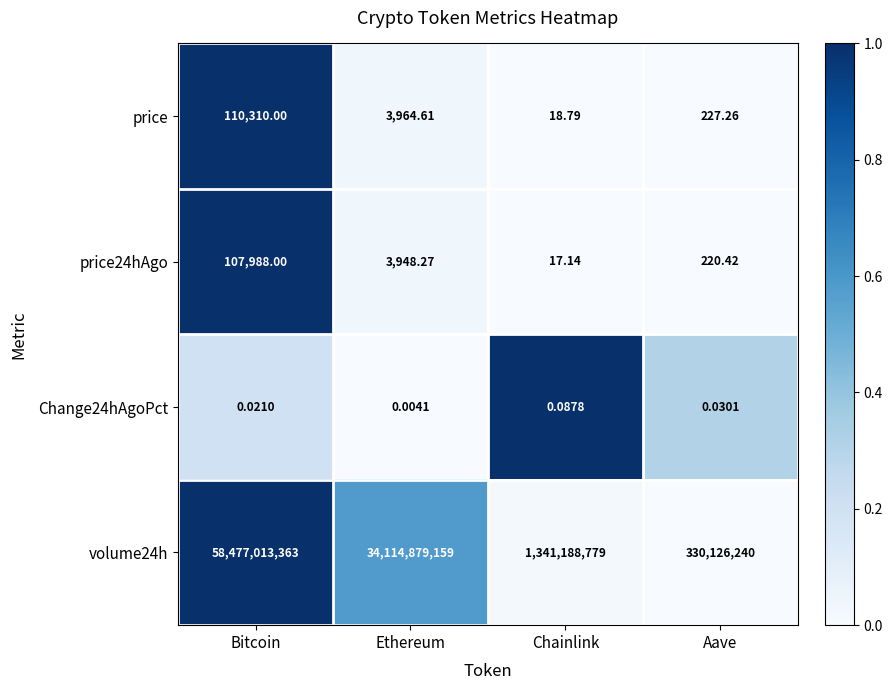

What is the total value across all series at Aave?

330126687.7